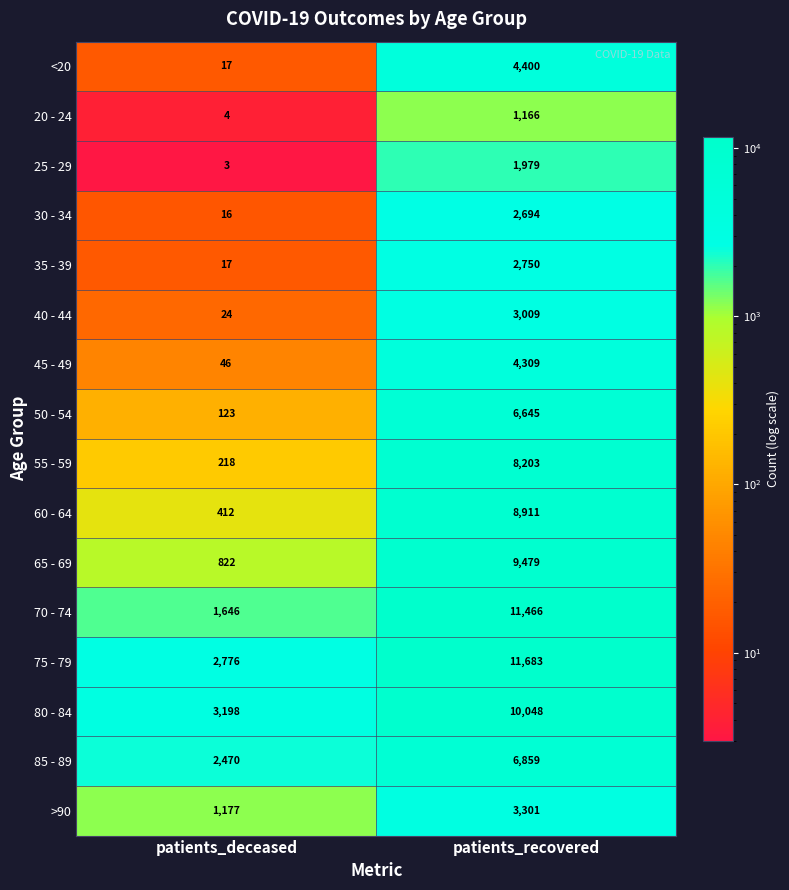

At which category does the chart reach its peak across all series?

patients_recovered